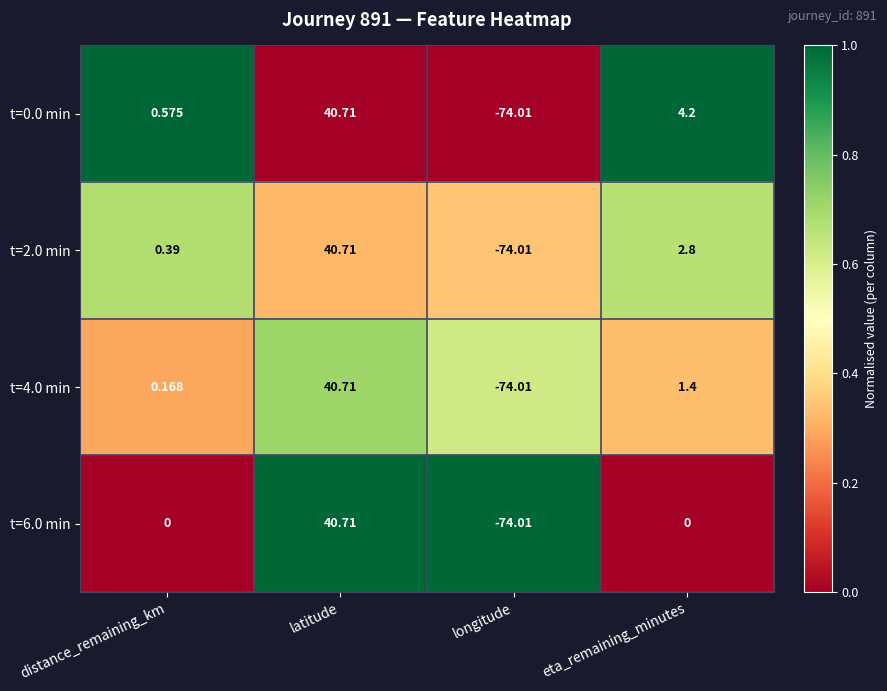

At which category is the sum across all series the highest?

latitude